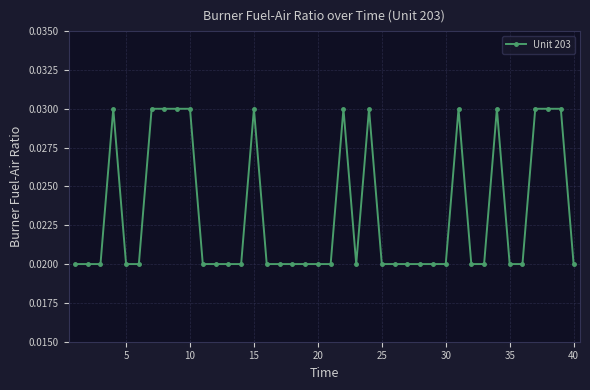

True or false: there are more than 0 points higher than both neighbors.

True